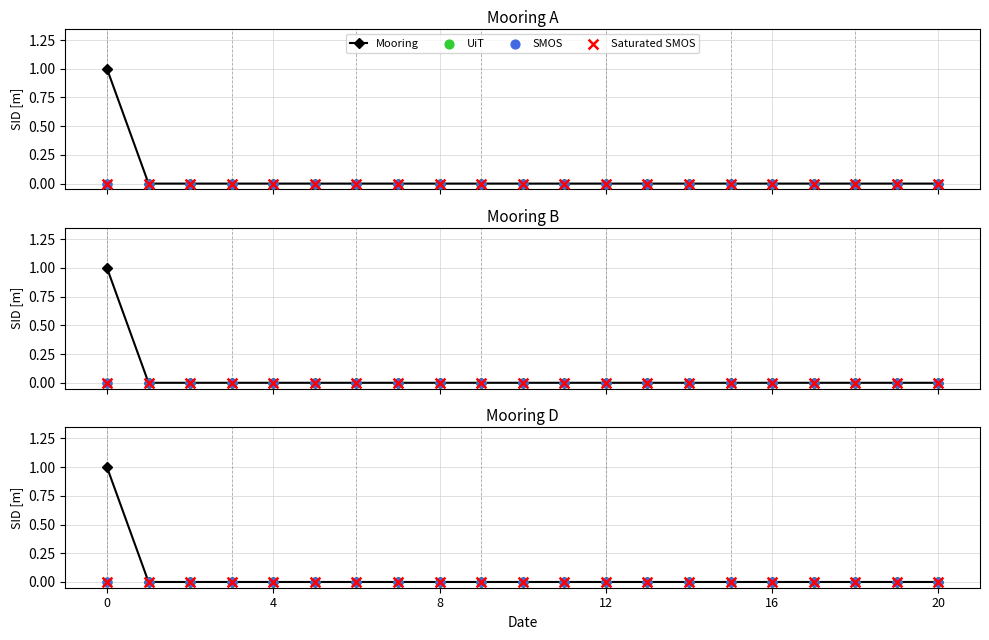

Which series reaches the maximum Y coordinate?

Mooring